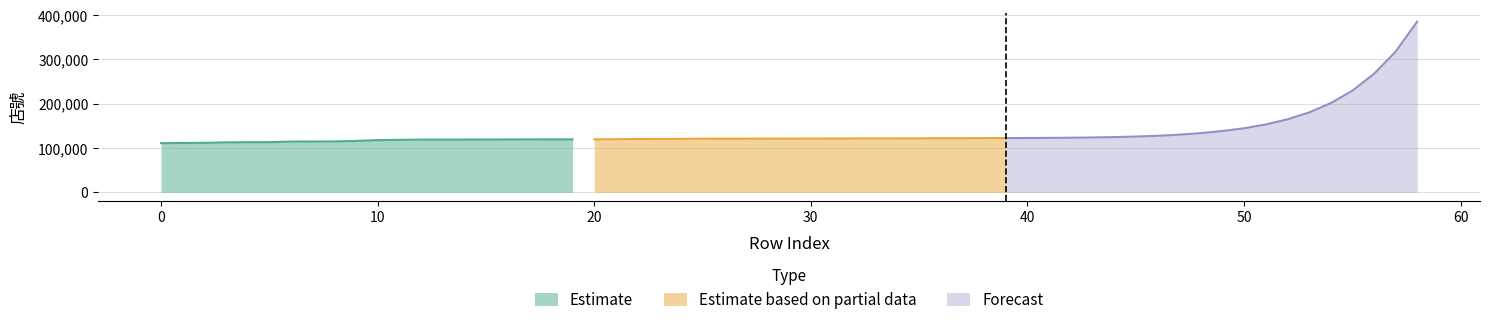

What is the lowest value of the Estimate series?

110817